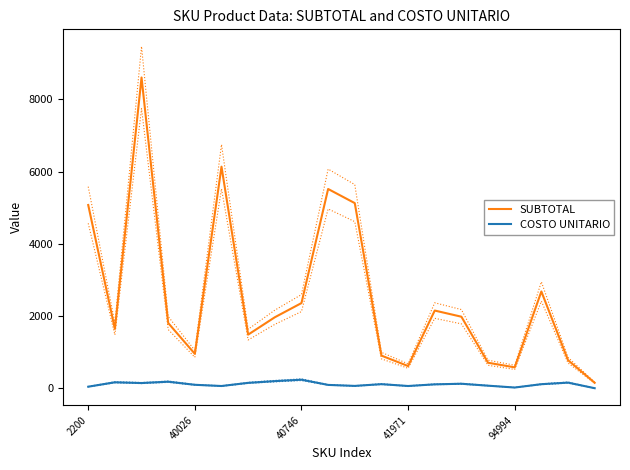

List the series in order of their overall mean, lowest first.

COSTO UNITARIO, SUBTOTAL